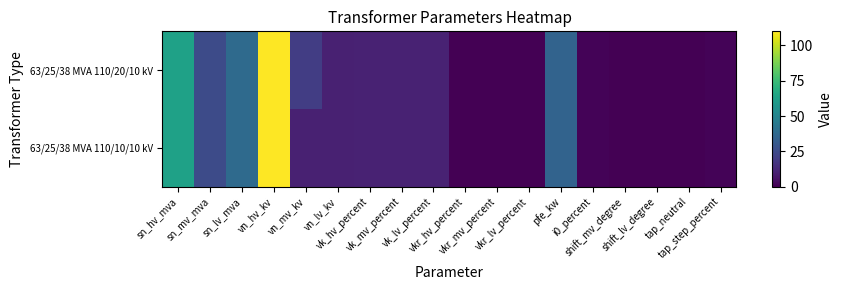

Rank the series by their average value, from lowest to highest.

63/25/38 MVA 110/10/10 kV, 63/25/38 MVA 110/20/10 kV